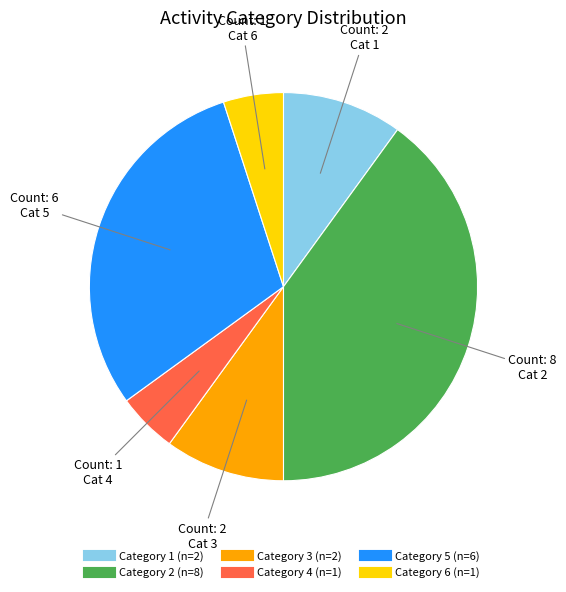

Is there any slice that represents more than half of the pie?

No